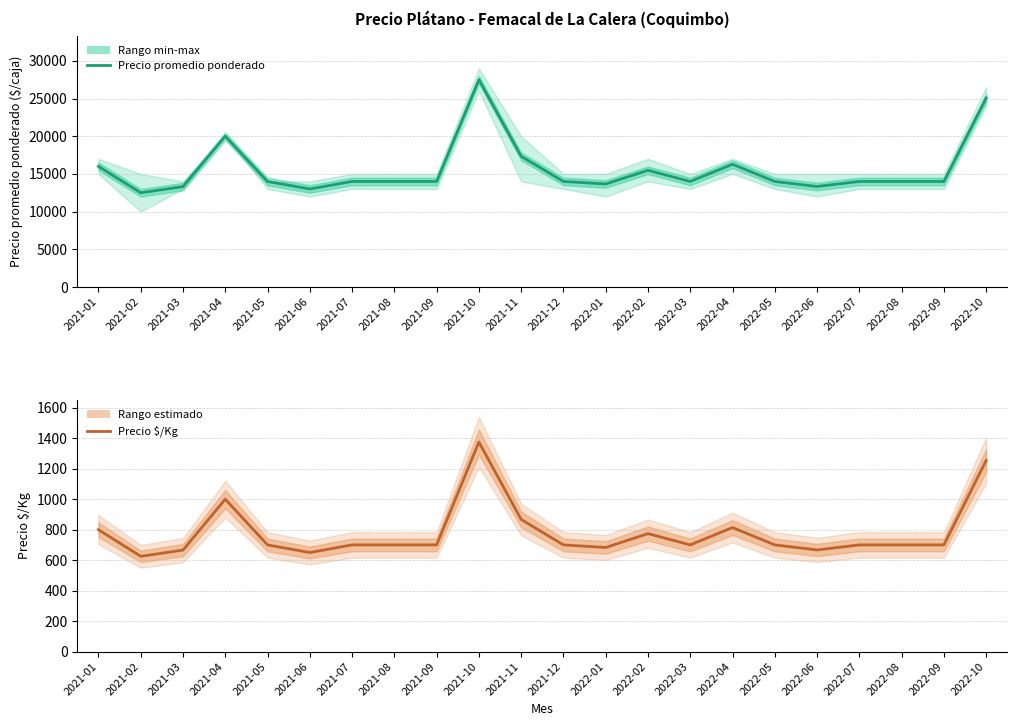

What is the label of the 12th point from the left?

2021-12